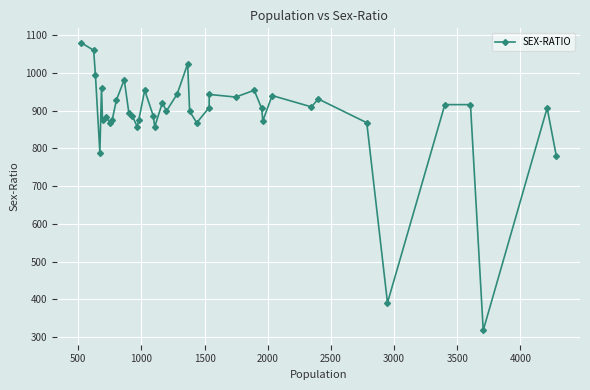

What is the value of the 23rd point from the left?

898